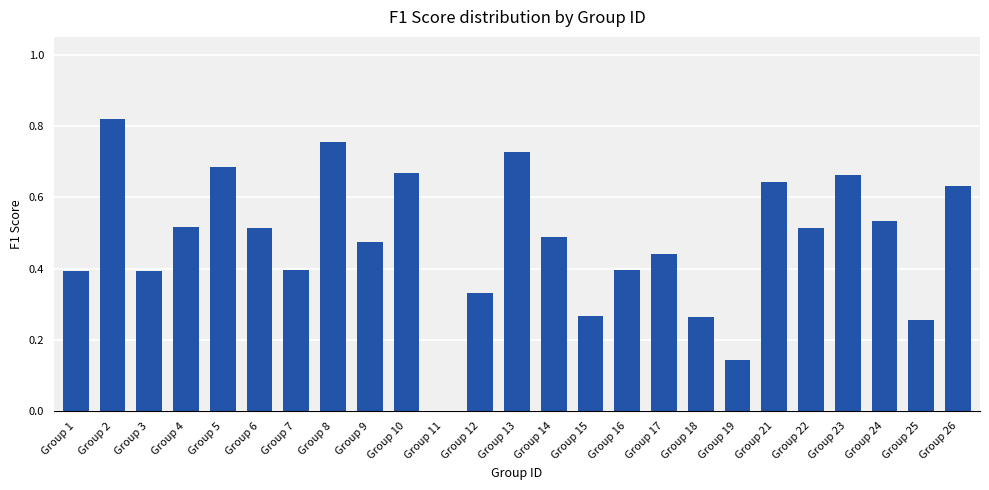

Are the bars grouped side by side (vs. stacked)?

No